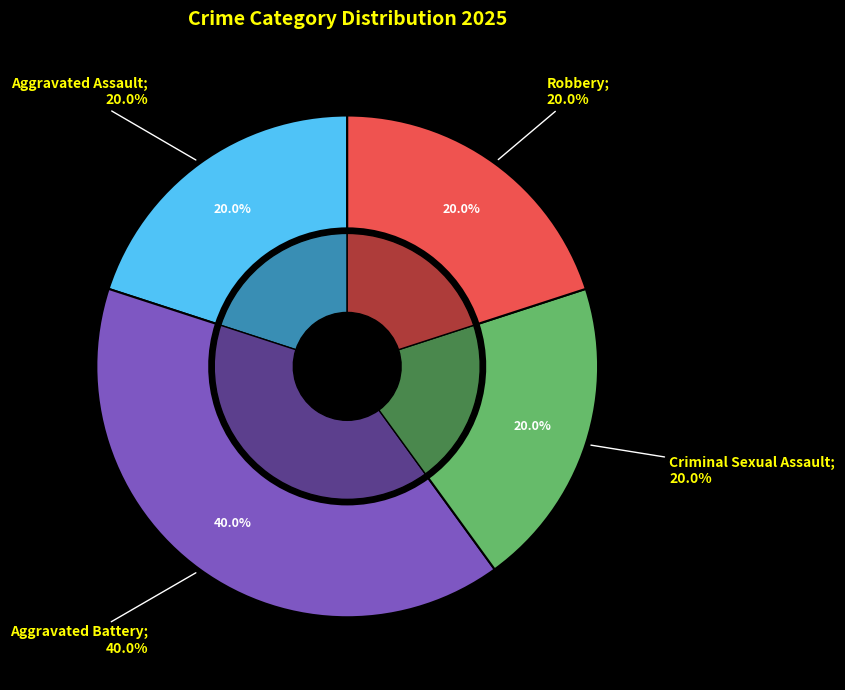

Which category has the smallest portion of the pie?

Aggravated Assault